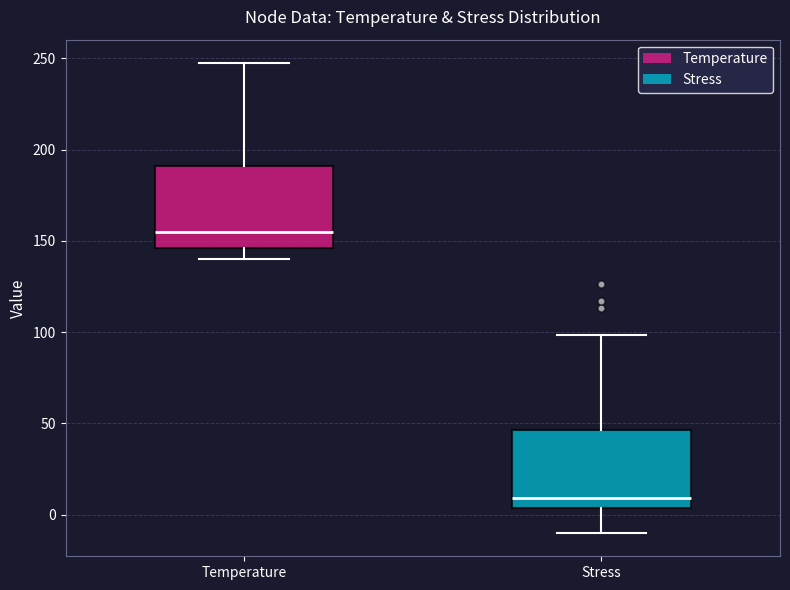

Reading left to right, read every box against the y-axis: the position of its median line, the range the box covers, and the ends of its whiskers. The values are not printed on the chart, so give them approximately, as read against the axis.

Temperature: median 155, box 145 to 190, whiskers 140 to 245
Stress: median 10, box 5 to 45, whiskers -10 to 100